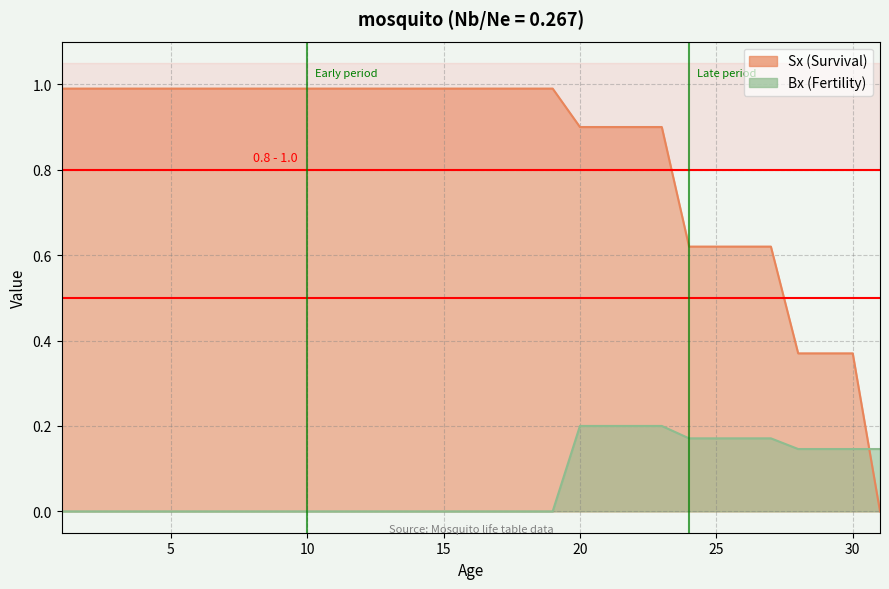

How many positive values does the Bx series have?

12